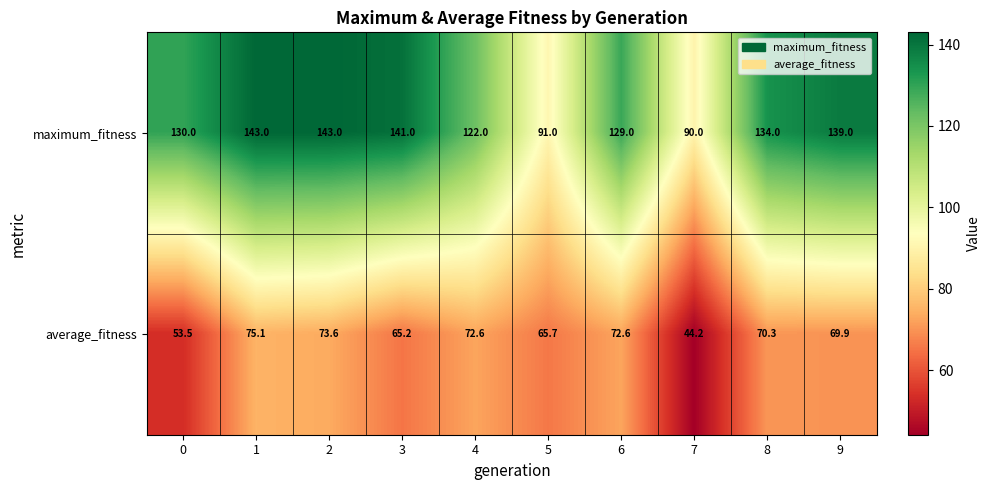

Reading right to left, transcribe all the data shown in this chart.

maximum_fitness: 139.0	134.0	90.0	129.0	91.0	122.0	141.0	143.0	143.0	130.0
average_fitness: 69.9	70.3	44.2	72.6	65.7	72.6	65.2	73.6	75.1	53.5